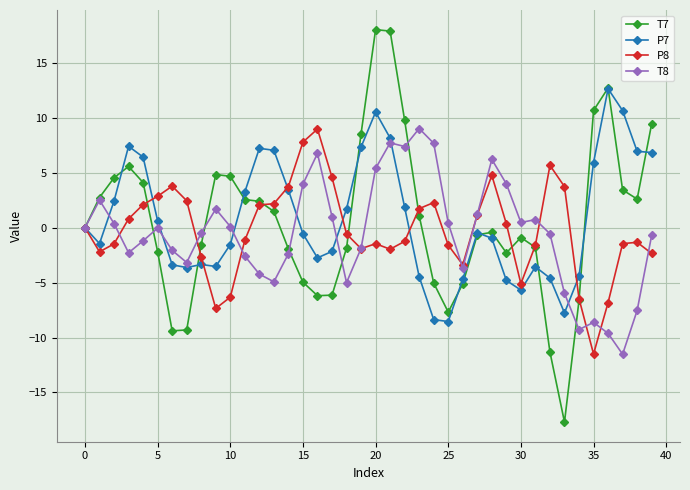

What is the value of the T8 point at the 7th from the left?

-2.1